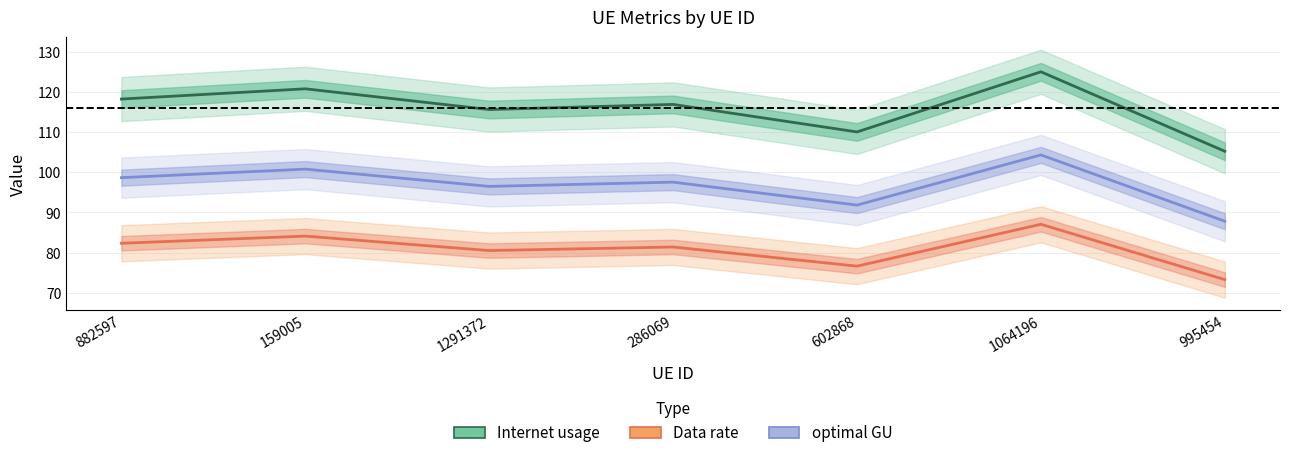

True or false: Data rate has more than 0 interior local peaks.

True